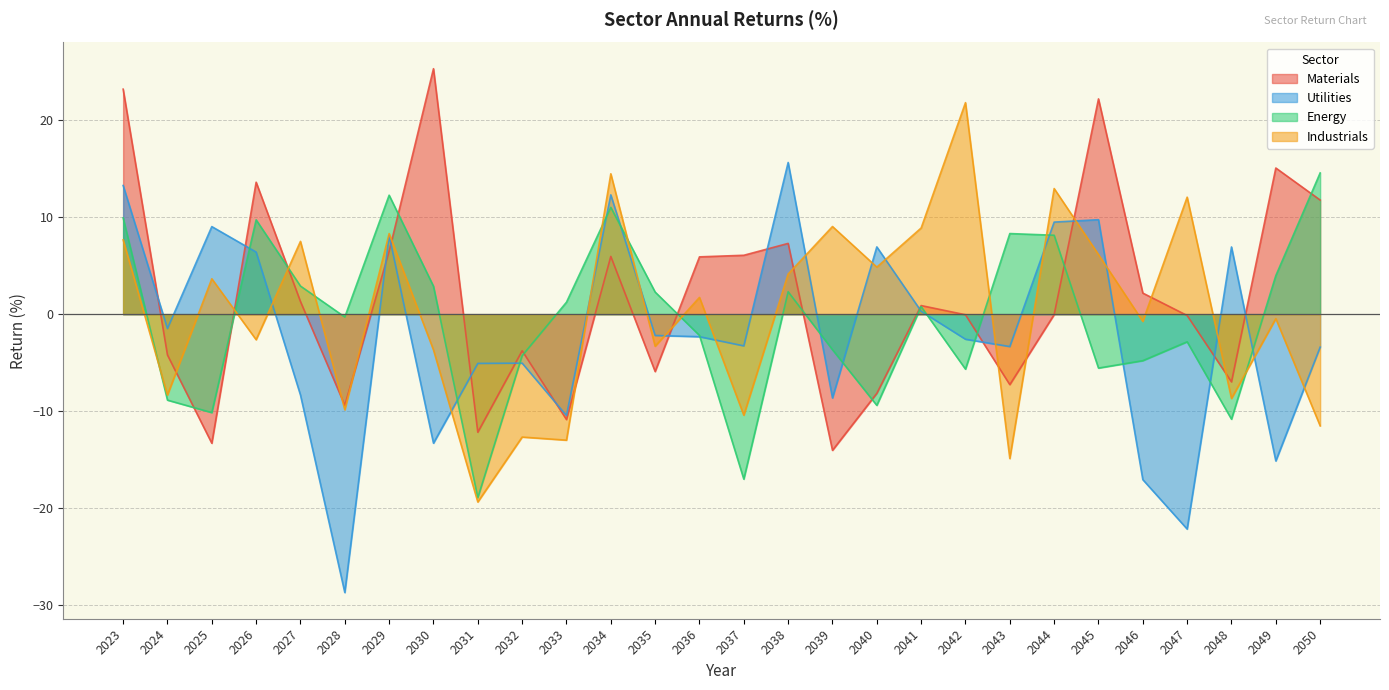

Where is the first local minimum for Utilities?

2024